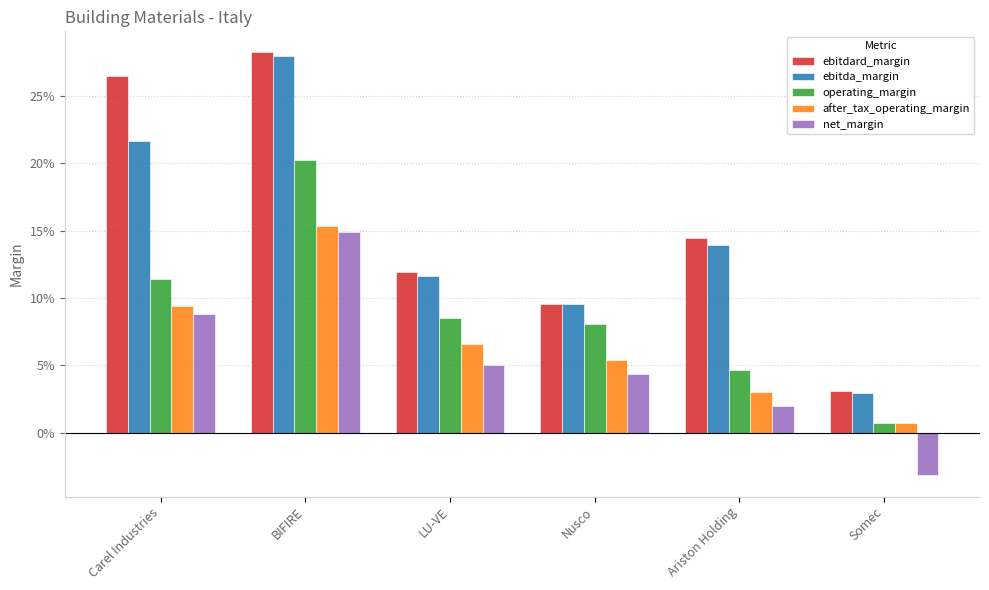

Which category has the lowest value in the after_tax_operating_margin series?

Somec